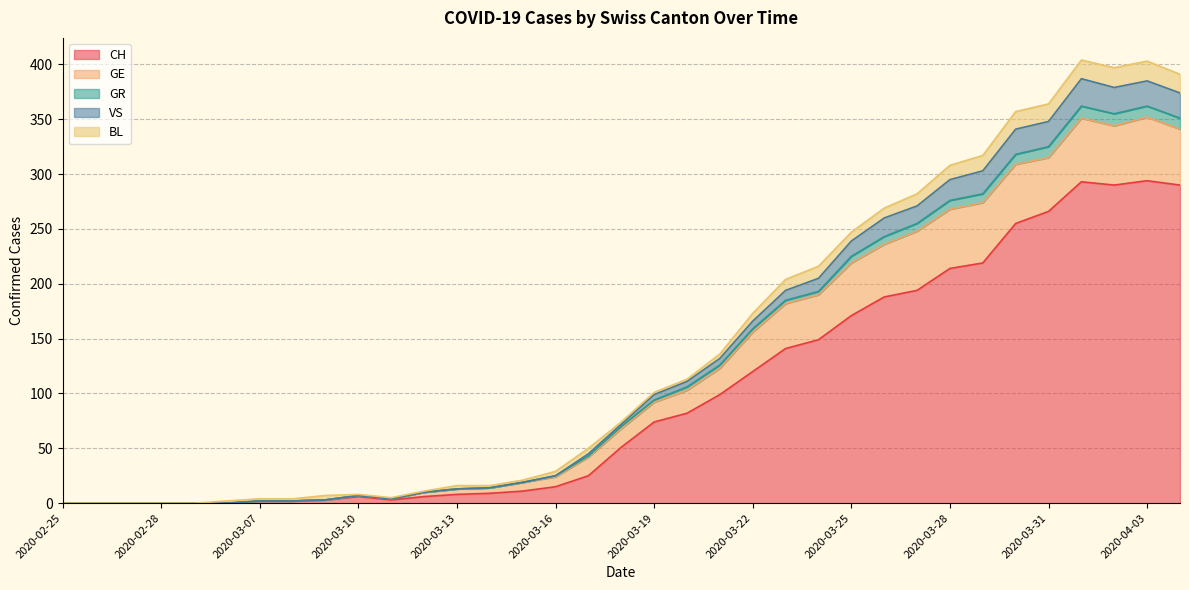

At which category is the sum across all series the highest?

2020-04-01